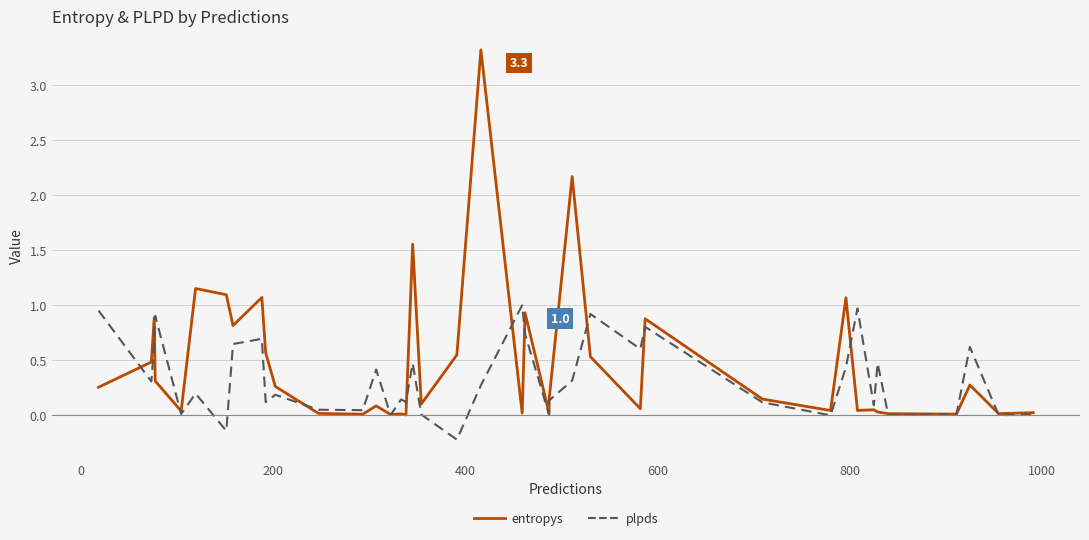

True or false: plpds and entropys intersect in this chart.

True